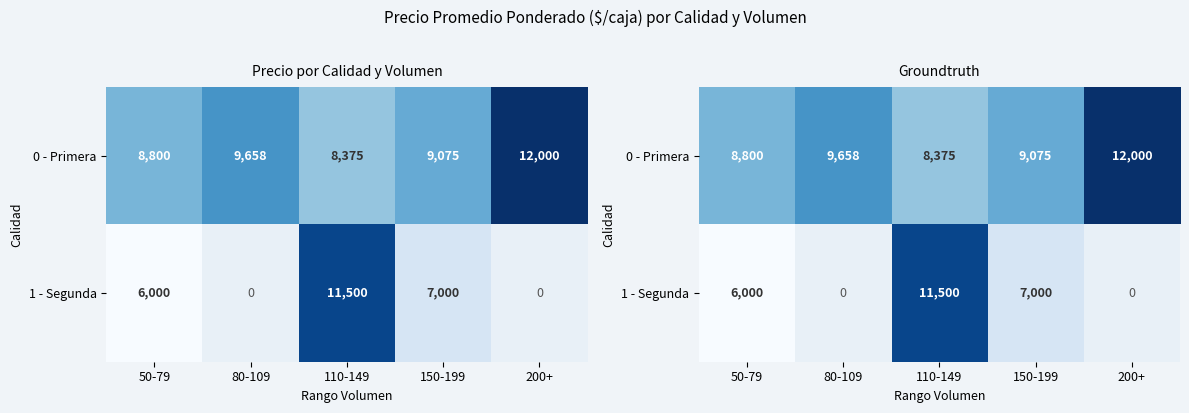

How many values in the 1 - Segunda series exceed 7000?

1